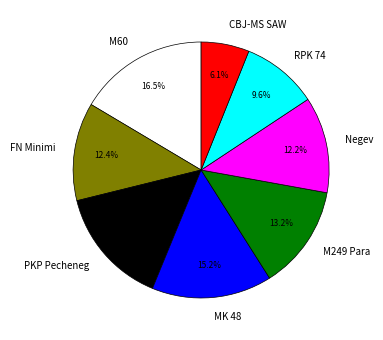

Between PKP Pecheneg and Negev, which is larger?

PKP Pecheneg